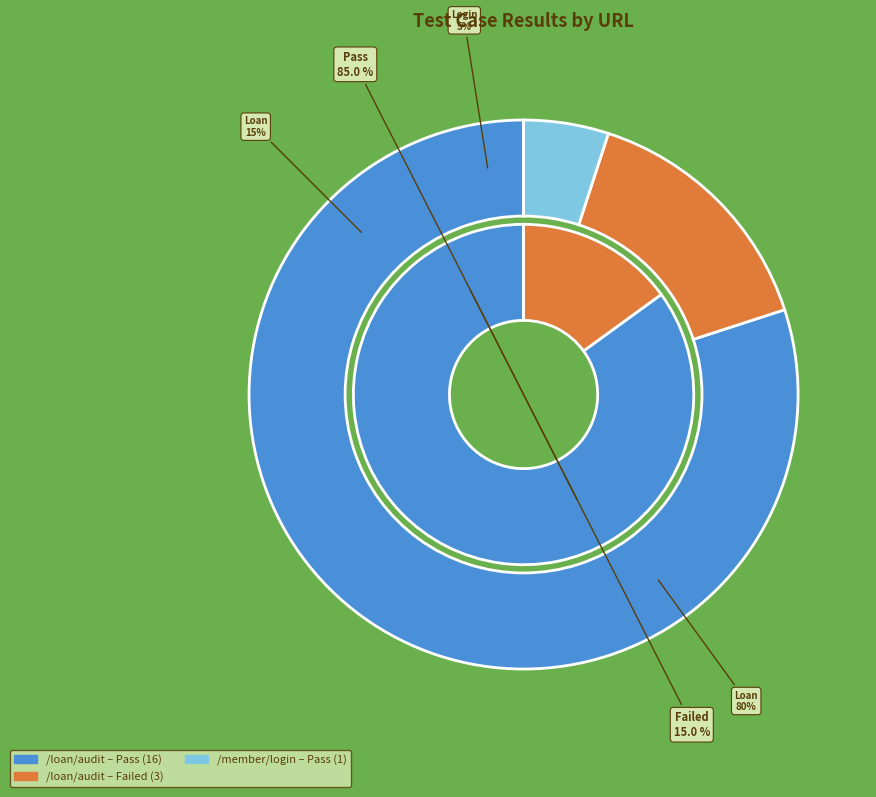

What portion of the pie excludes Failed?

85.0%